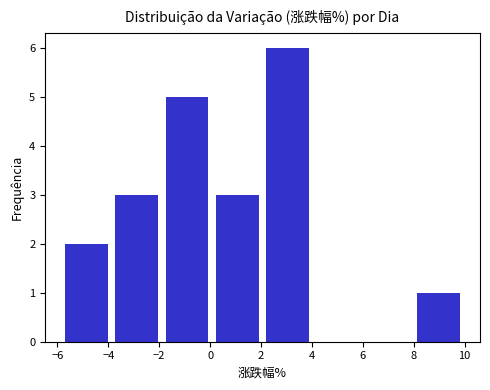

Over which range of the x-axis is the bar tallest?

2.06 to 4.04